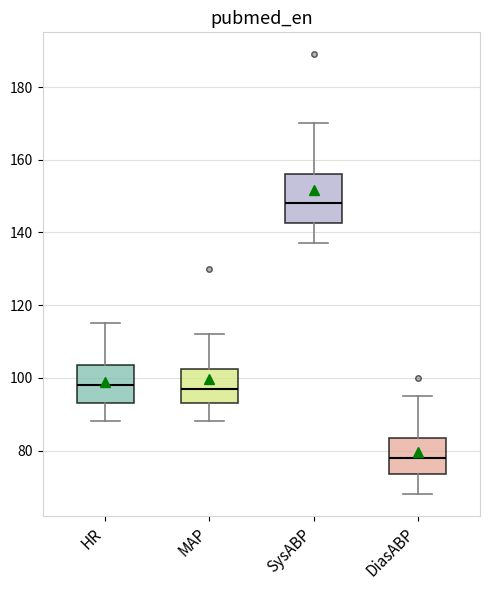

Which box has the highest median line?

SysABP